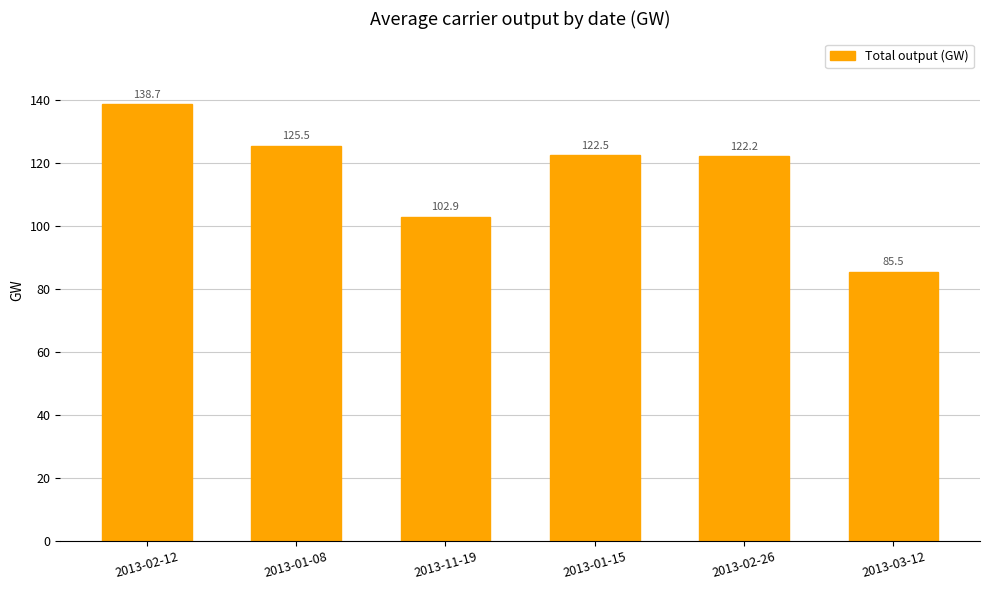

List the labels in order of value, largest first.

2013-02-12, 2013-01-08, 2013-01-15, 2013-02-26, 2013-11-19, 2013-03-12